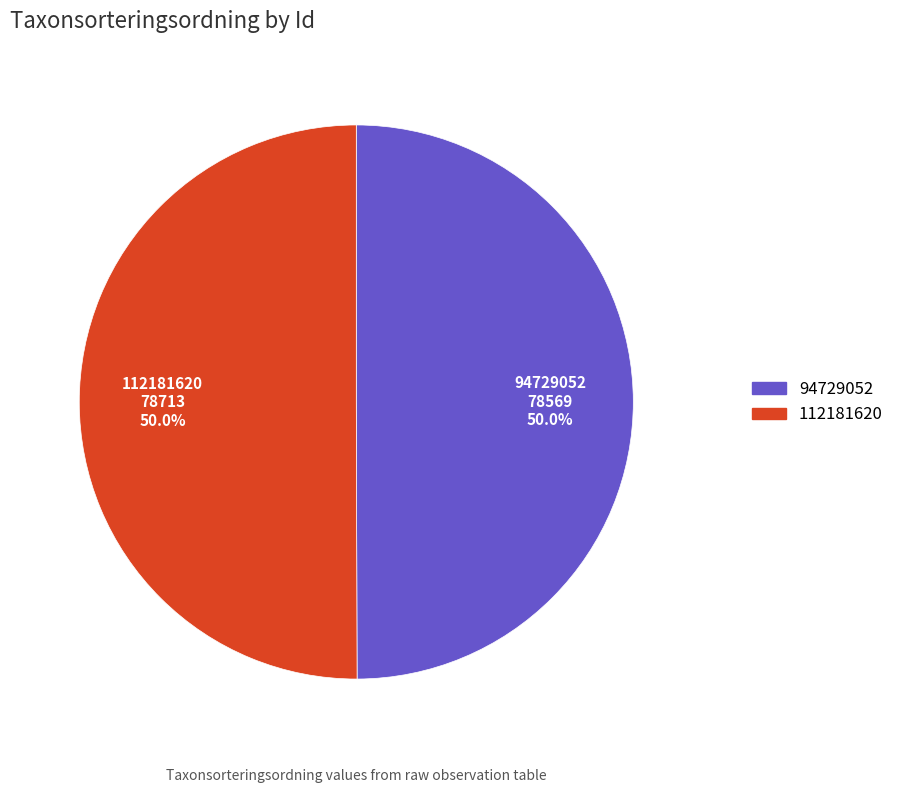

What is the ratio of the value at 94729052 to the value at 112181620?

1.0